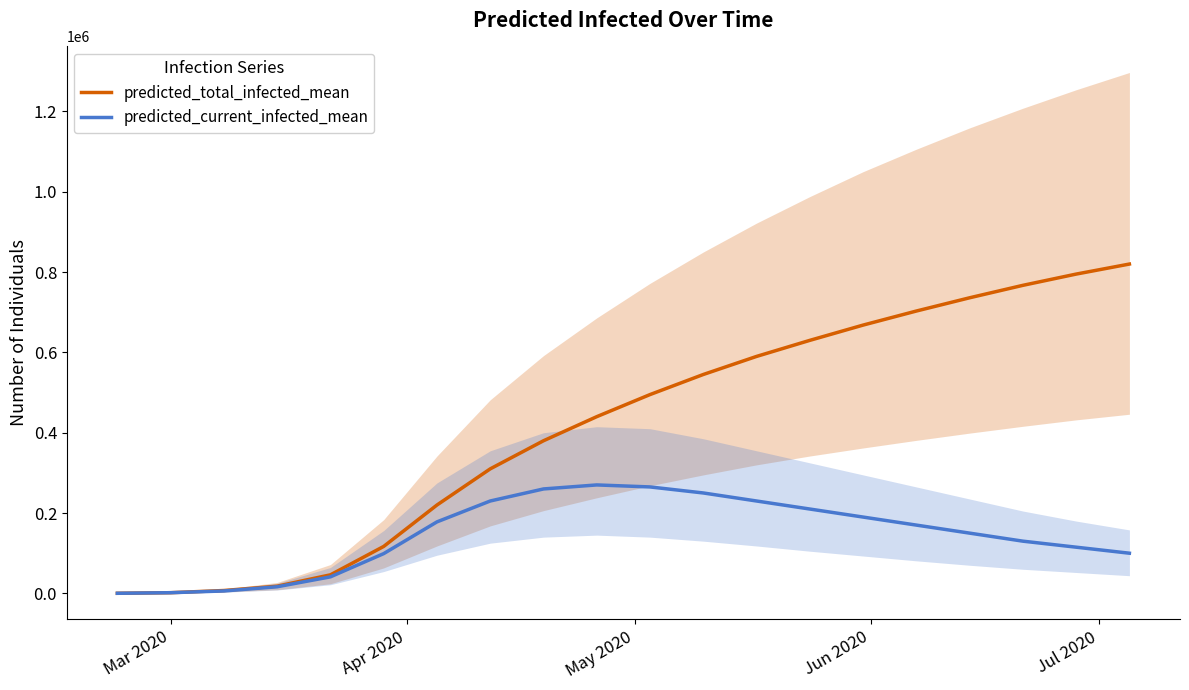

True or false: predicted_total_infected_mean and predicted_current_infected_mean cross at least once.

False